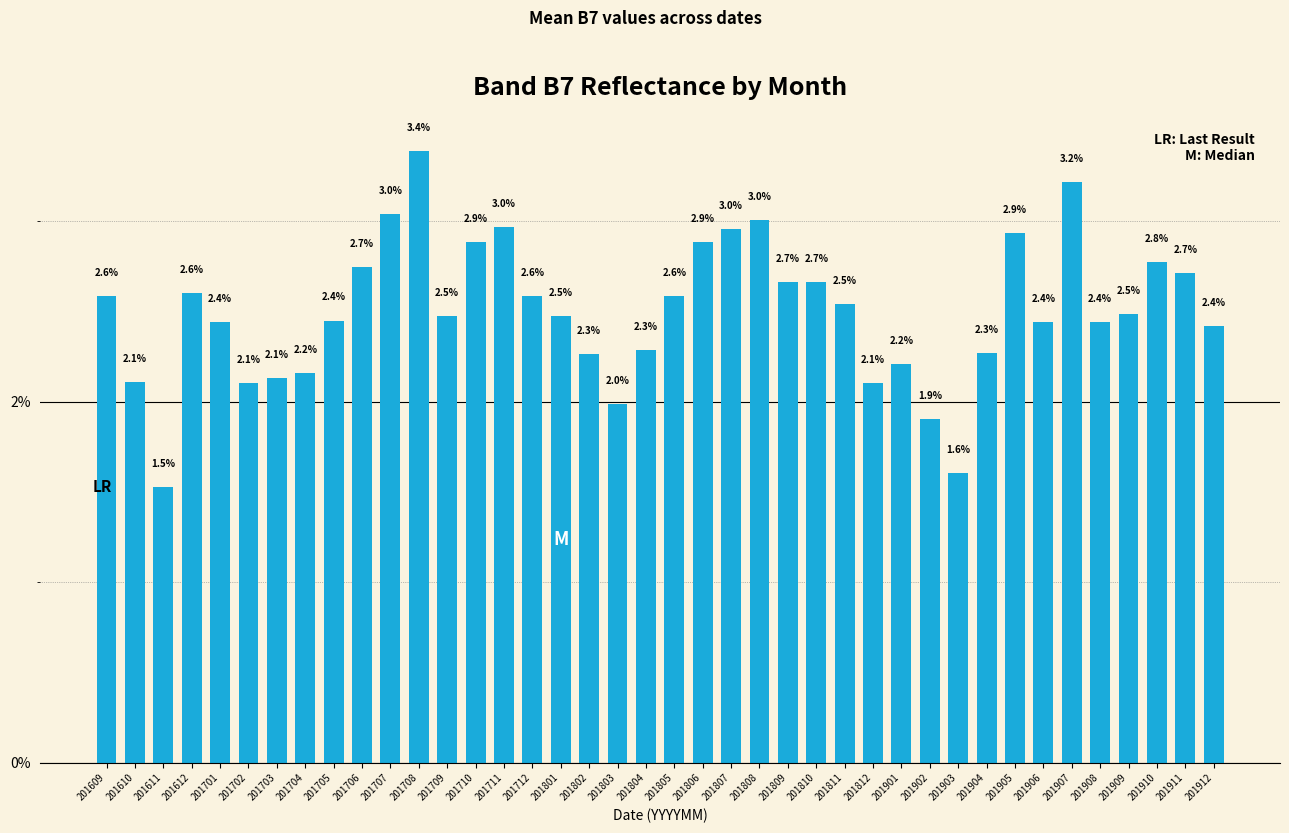

Approximately how many times larger is the value at 201801 compared to 201904?

1.1